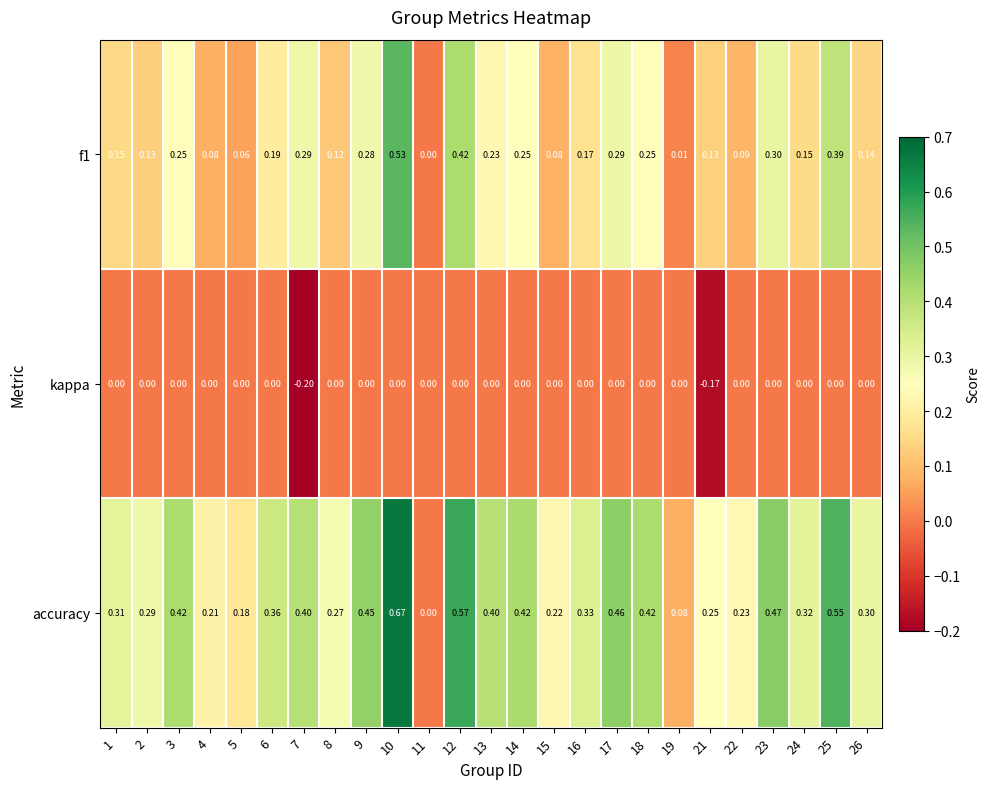

Which series changed the most between 5 and 26?

accuracy